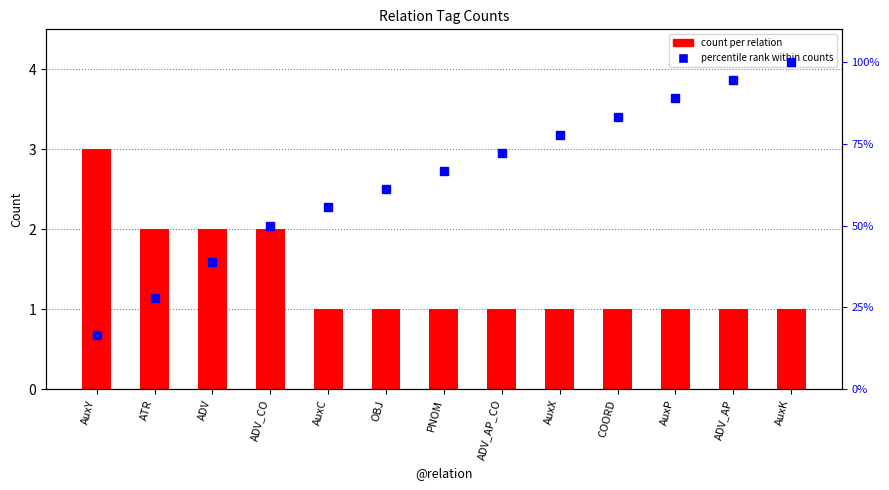

At which label is percentile rank within counts closest to 58?

AuxC